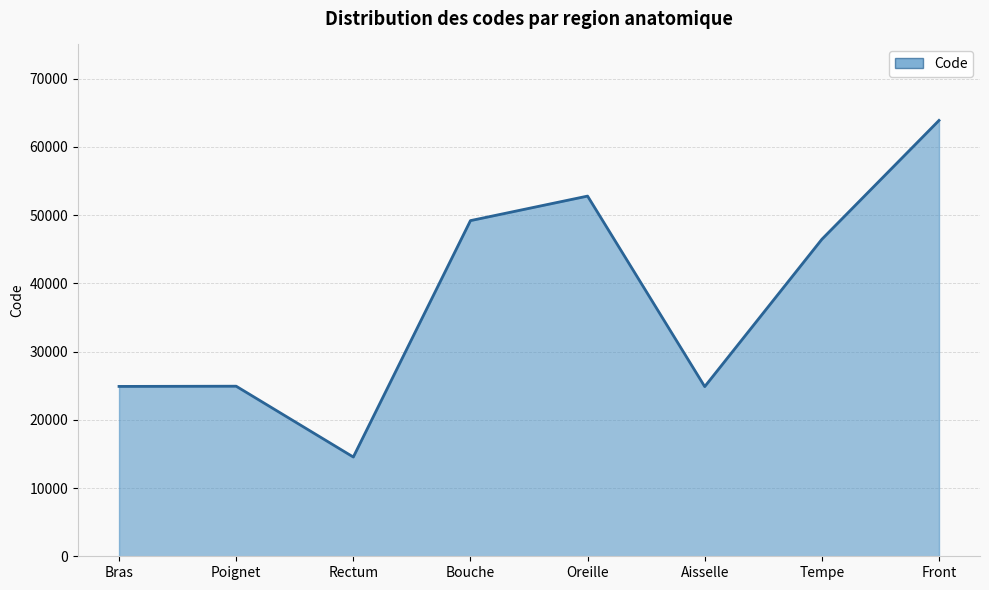

Which has a higher value, Front or Aisselle?

Front